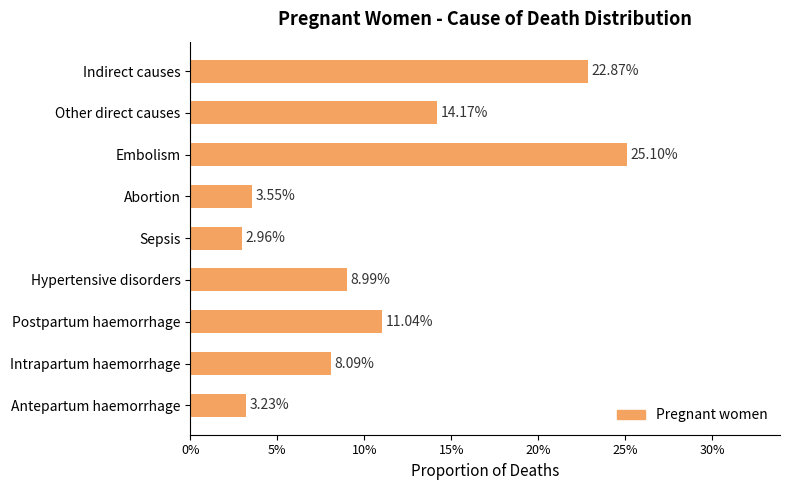

Does the chart contain any negative values?

No